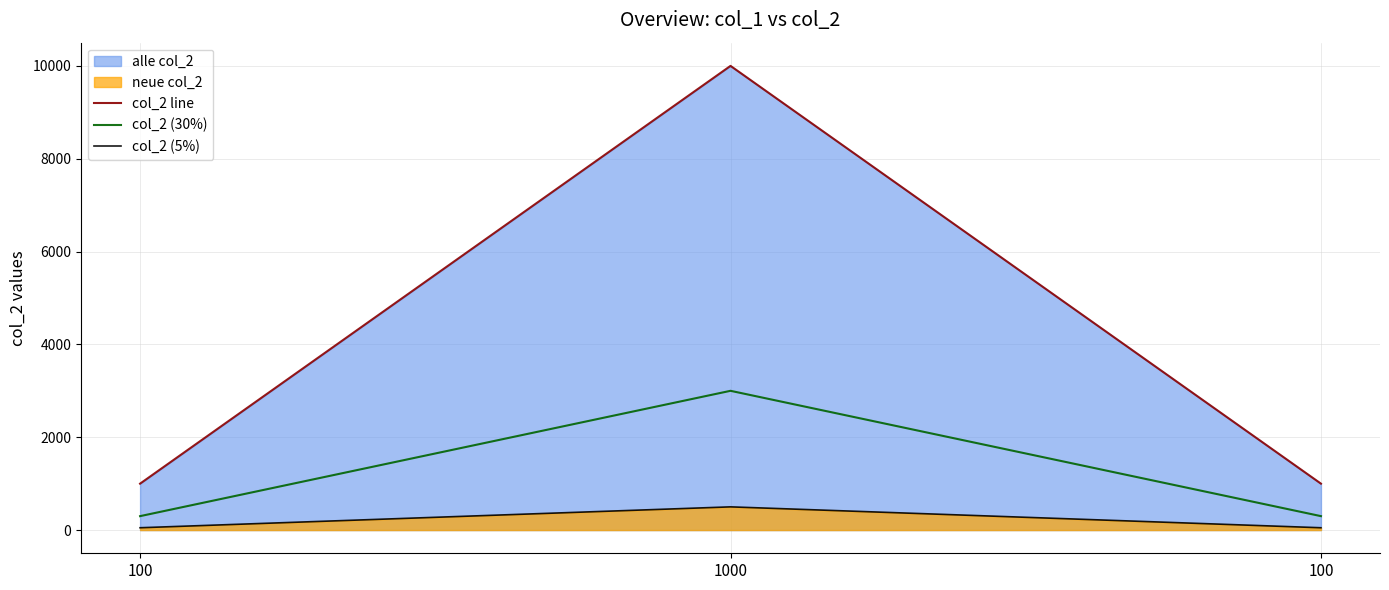

Is the value of col_2 line at 100 greater than the value of col_2 (5%) at 1000?

Yes